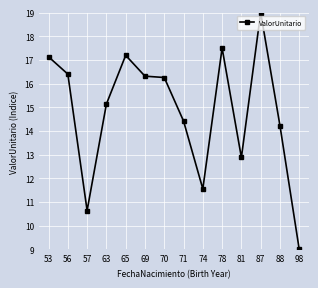

True or false: there are more than 0 points higher than both neighbors.

True